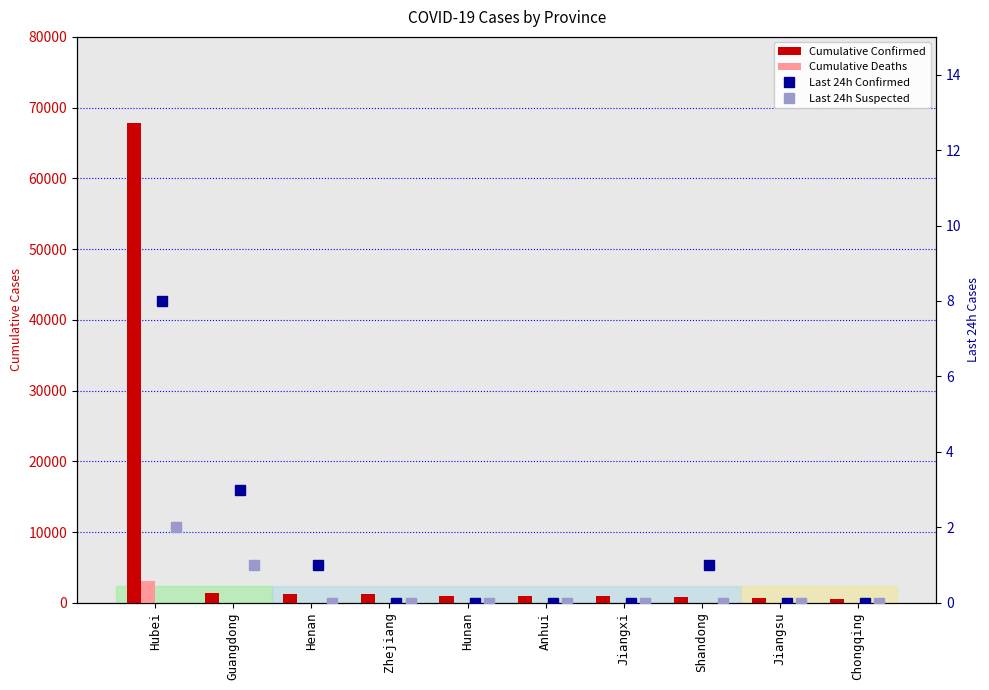

What is the label of the 2nd bar from the left?

Guangdong